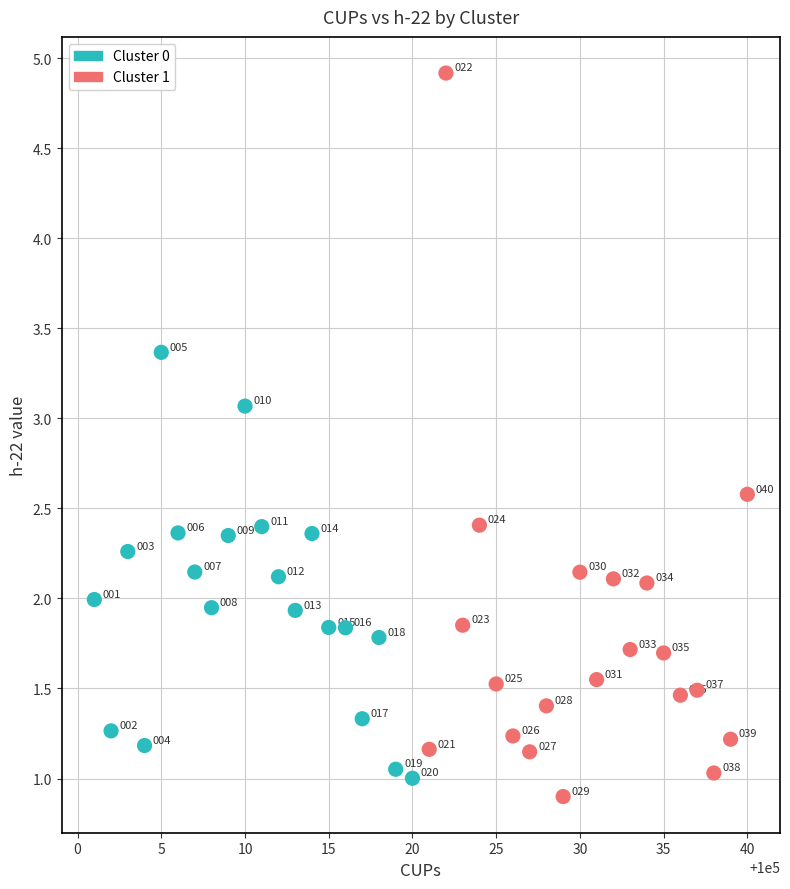

Which series has the widest spread of Y values?

Cluster 1